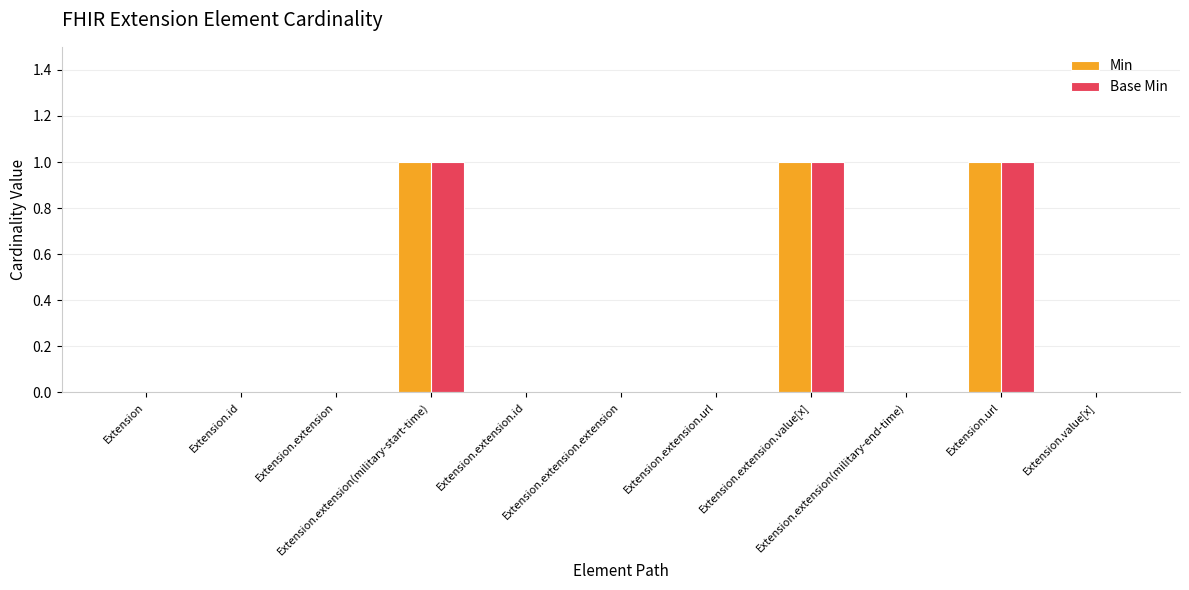

What is the sum of all Min values?

3